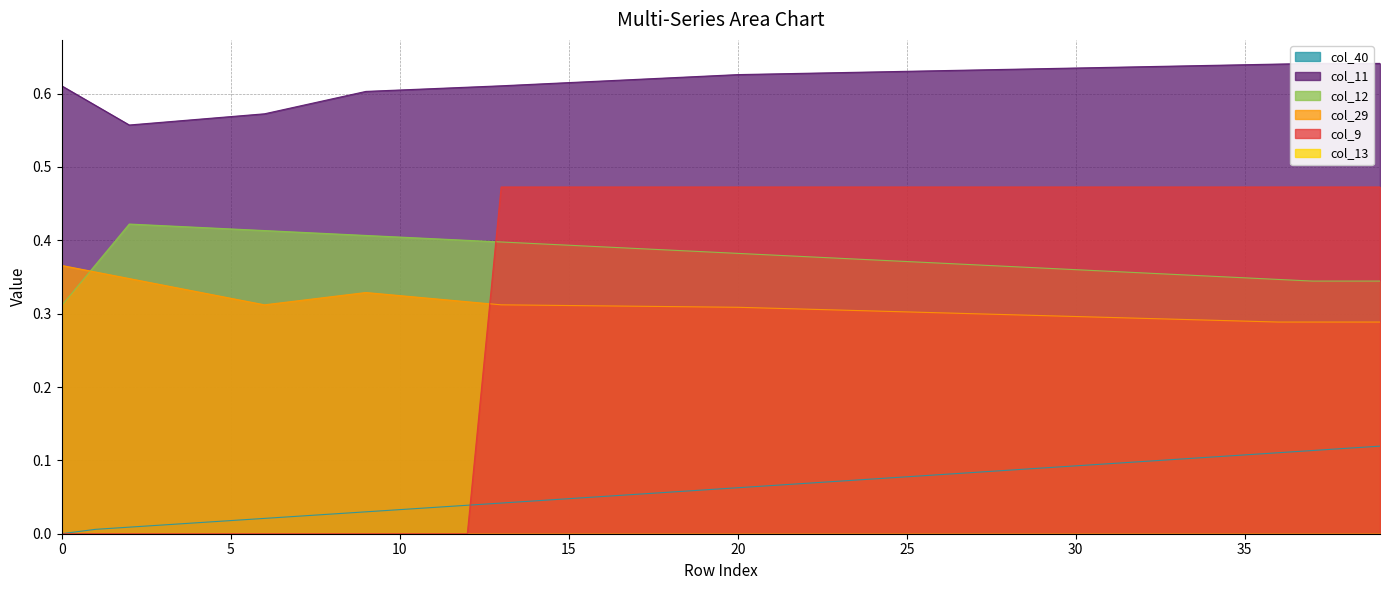

What is the difference between the maximum and second lowest values in the col_12 series?

0.1